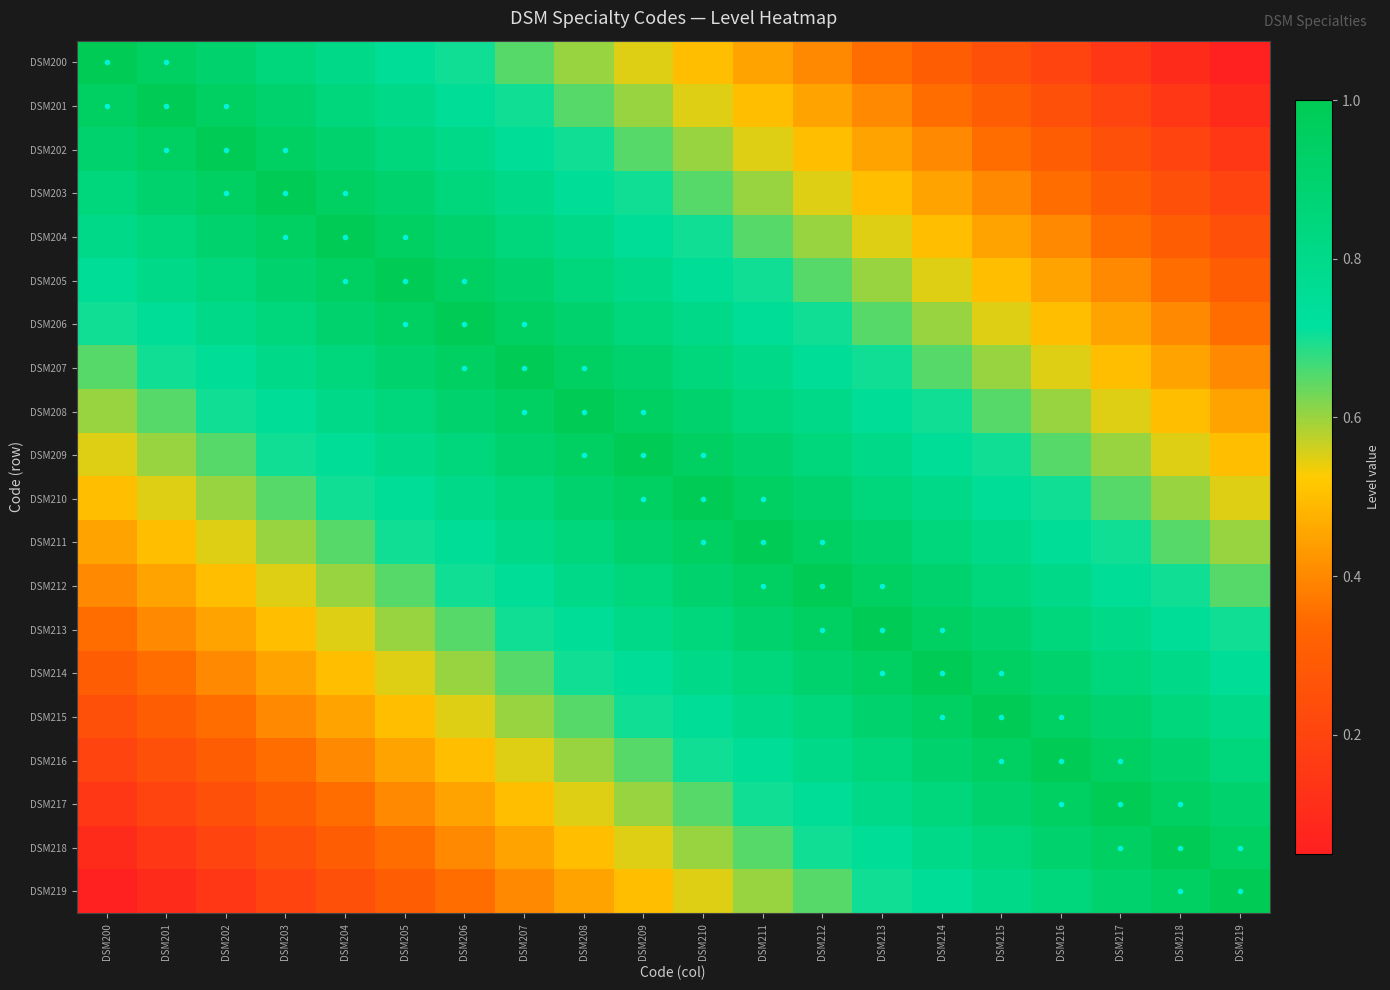

At which category is the sum across all series the highest?

DSM209